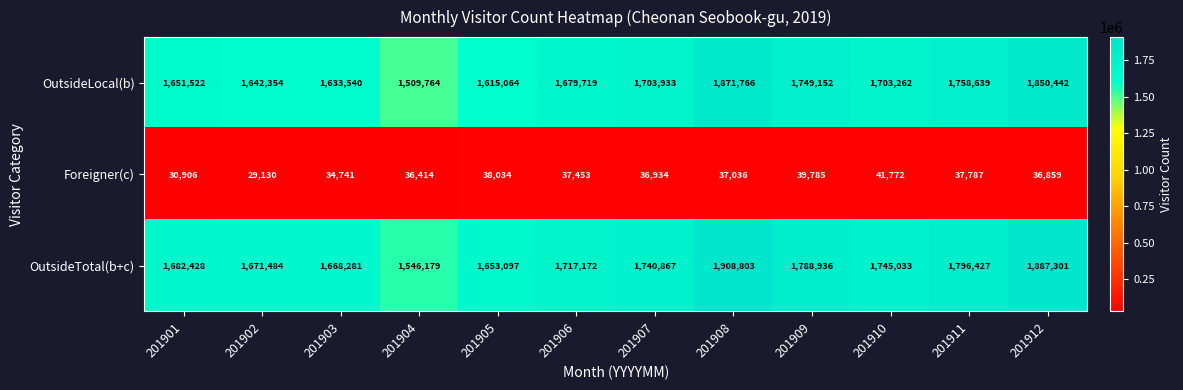

At which label does Foreigner(c) first exceed 37036?

201905